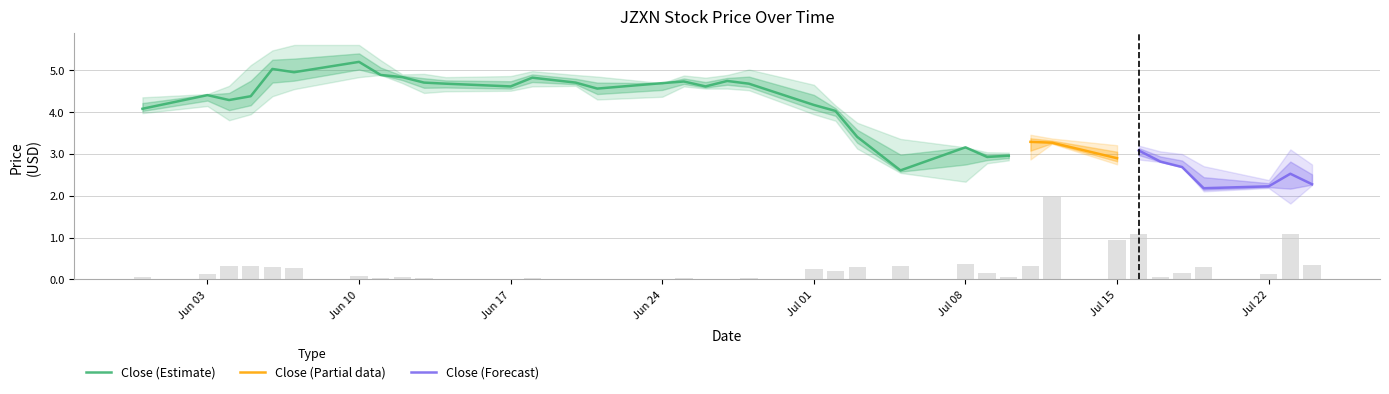

What is the lowest value of the Close (Estimate) series?

2.6